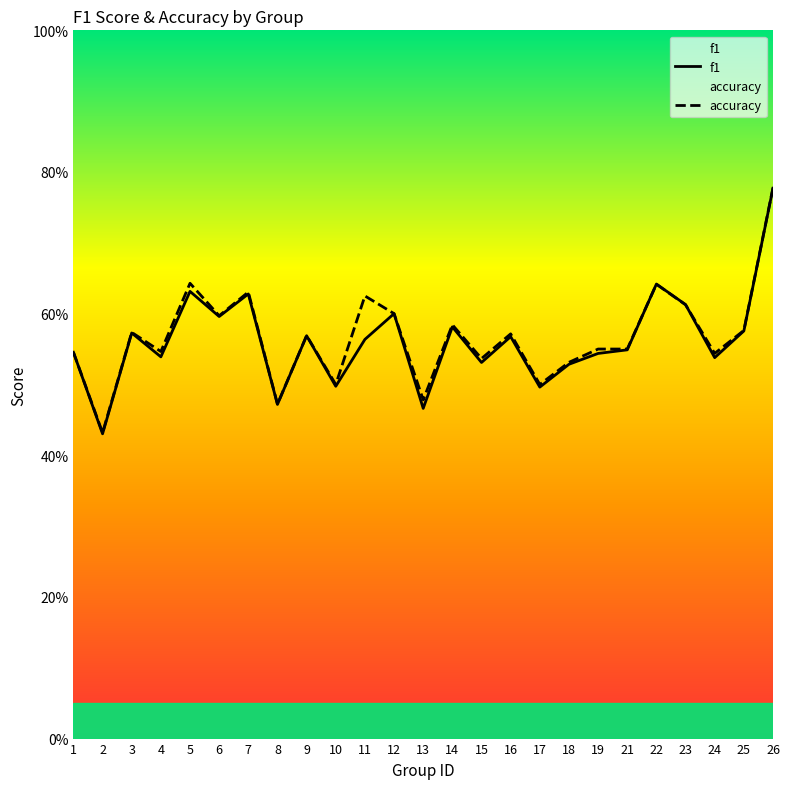

True or false: f1 has more than 1 points higher than both neighbors.

True